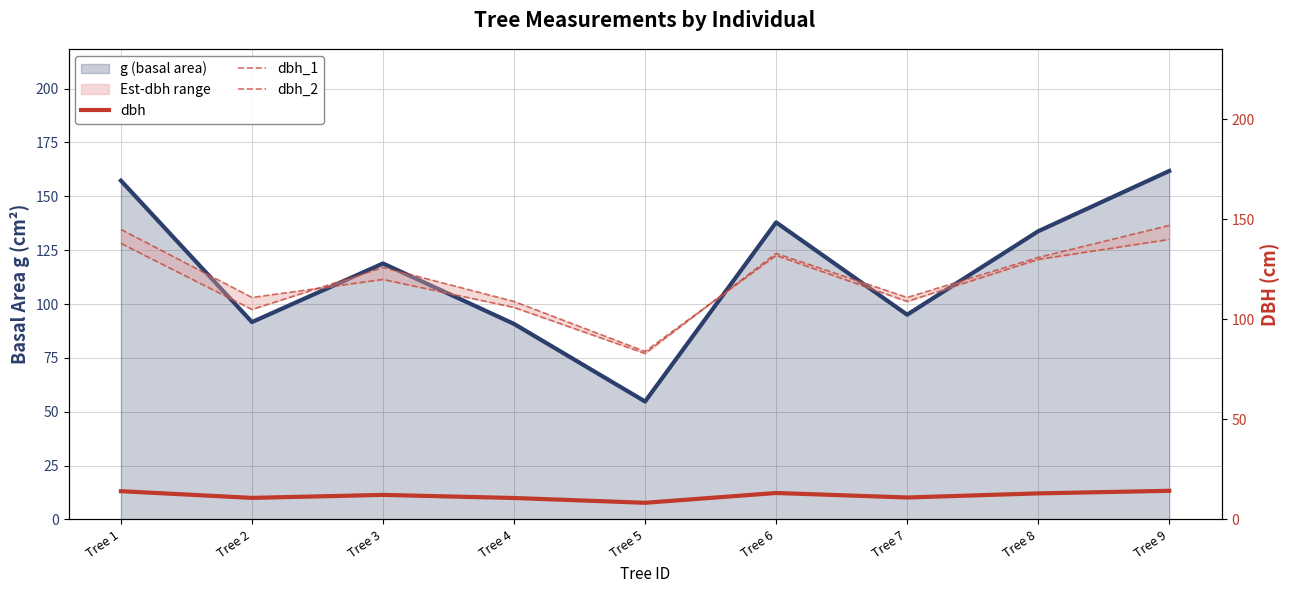

True or false: dbh and g (basal area) intersect in this chart.

False